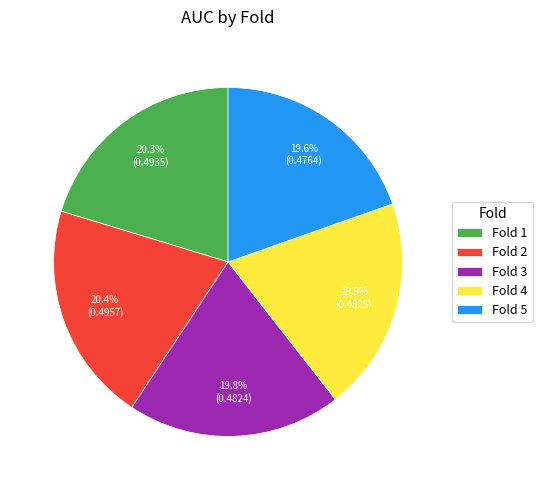

Between Fold 1 and Fold 5, which is larger?

Fold 1